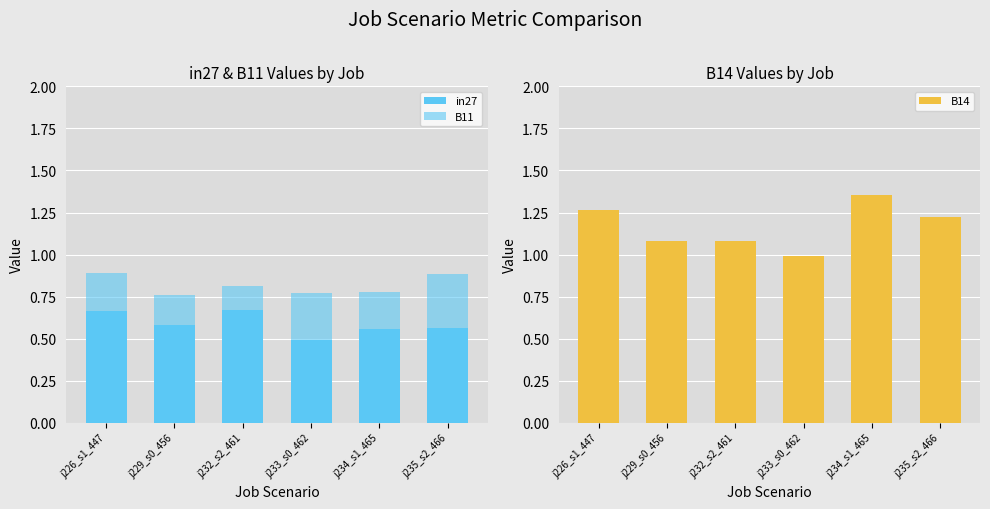

Reading left to right, what are all the values shown in this chart?

in27: 0.7	0.6	0.7	0.5	0.6	0.6
B11: 0.9	0.8	0.8	0.8	0.8	0.9
B14: 1.3	1.1	1.1	1.0	1.4	1.2